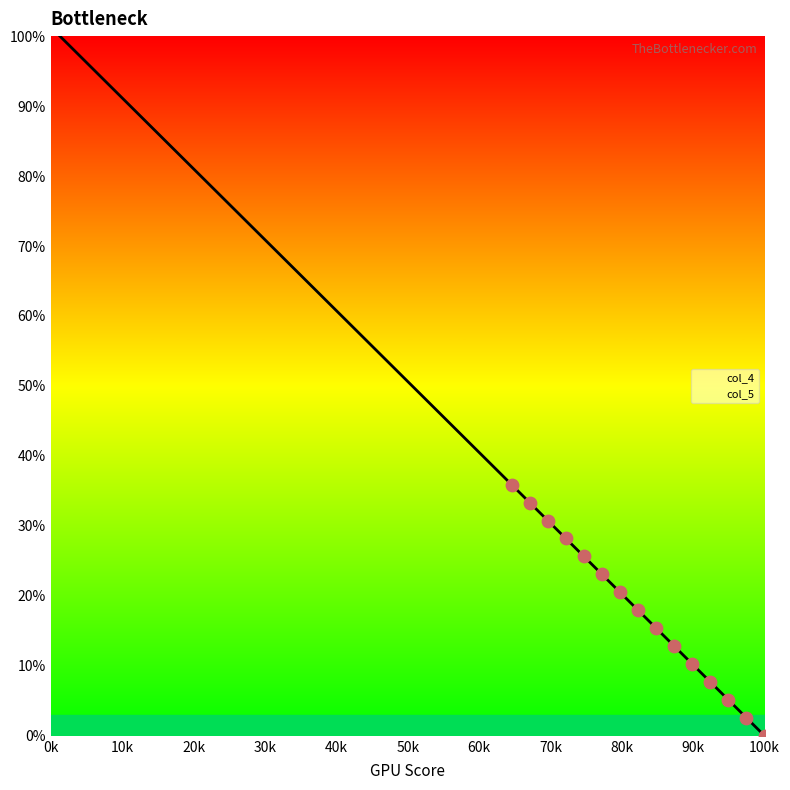

What is the difference between the maximum and minimum values?

100.0